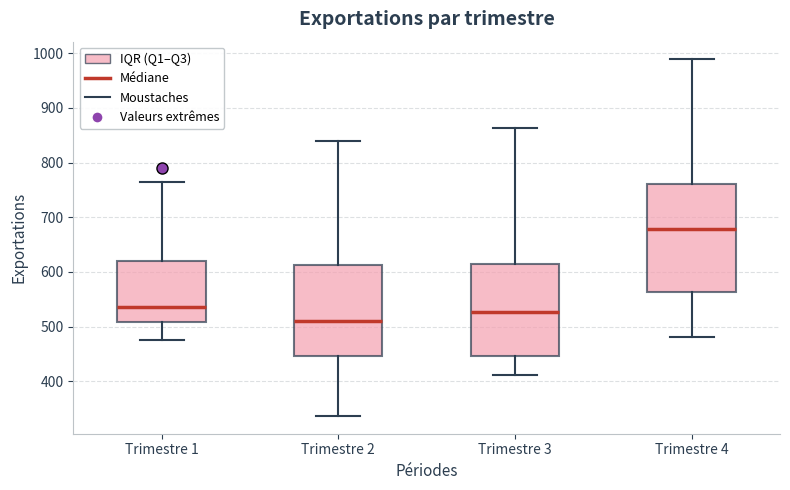

Reading left to right, read every box against the y-axis: the position of its median line, the range the box covers, and the ends of its whiskers. The values are not printed on the chart, so give them approximately, as read against the axis.

Trimestre 1: median 540, box 510 to 620, whiskers 480 to 760
Trimestre 2: median 510, box 450 to 610, whiskers 340 to 840
Trimestre 3: median 530, box 450 to 610, whiskers 410 to 860
Trimestre 4: median 680, box 560 to 760, whiskers 480 to 990